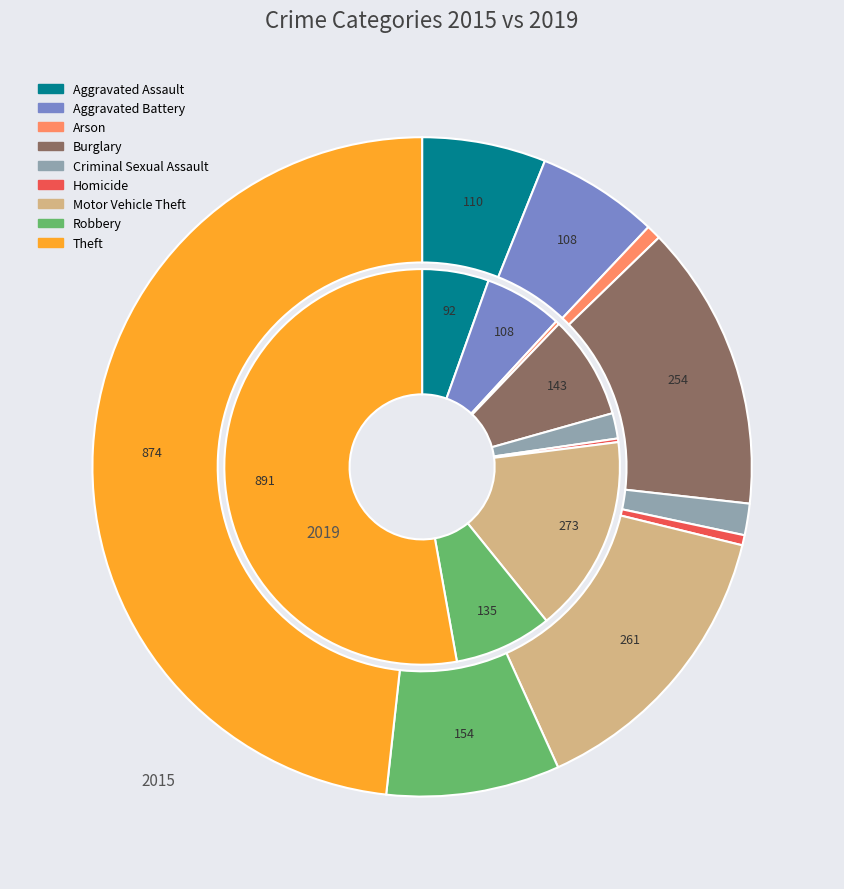

To the nearest percent, what portion does values_2019 represent?

6%